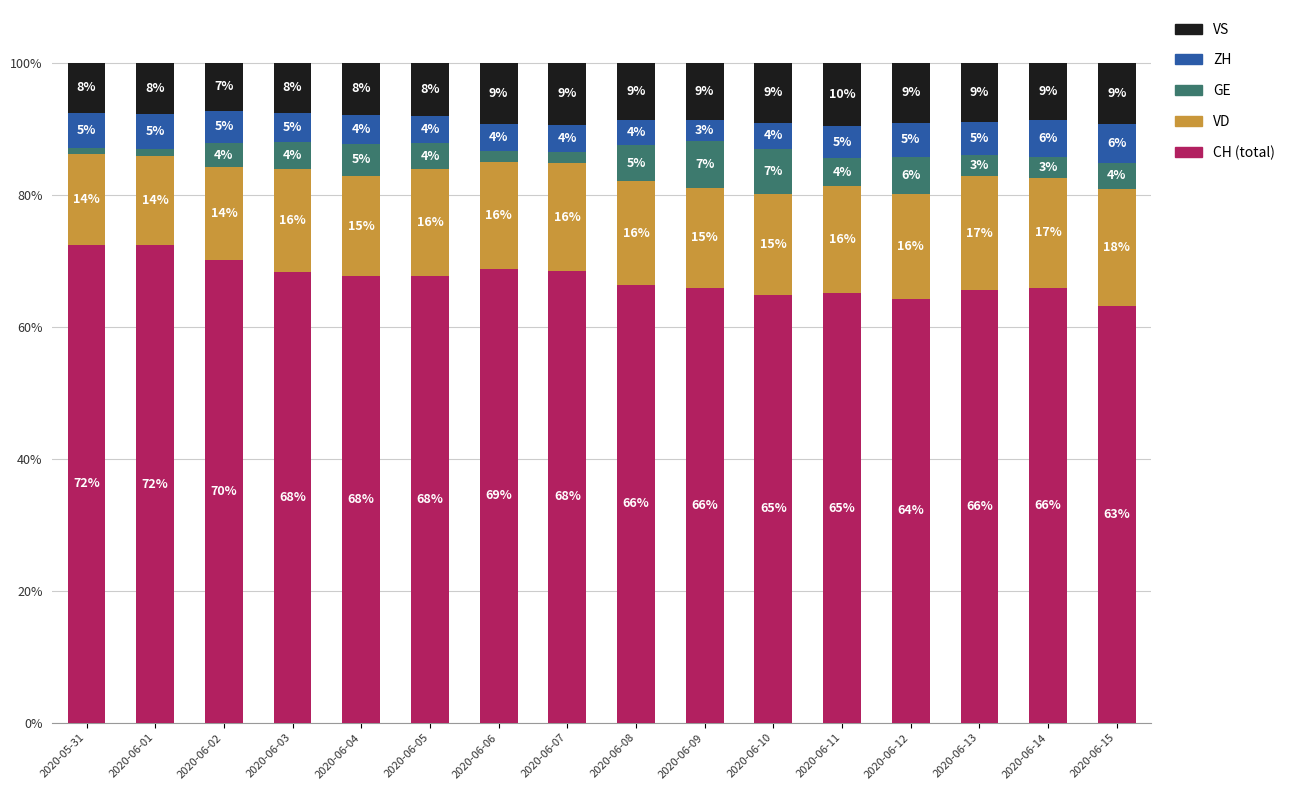

What is the total value across all series at 2020-06-08?

100.0